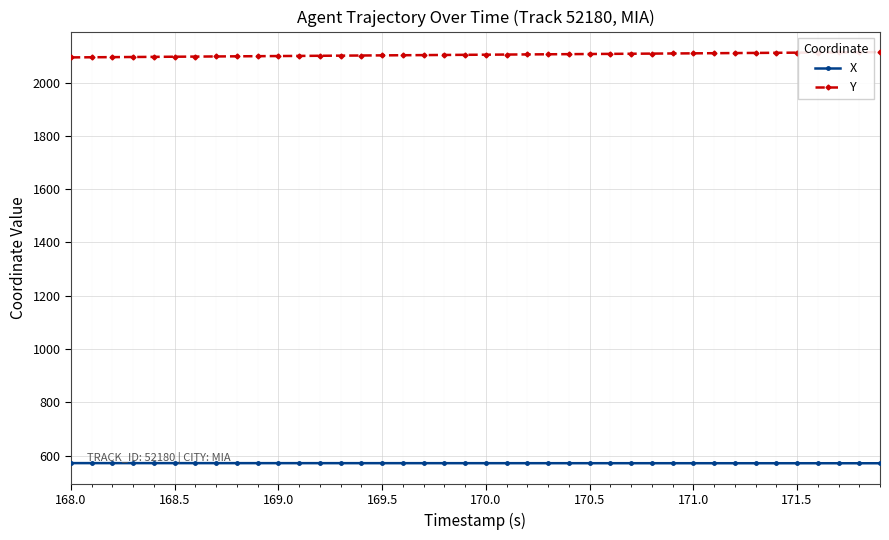

What is the greatest value displayed?

2114.5